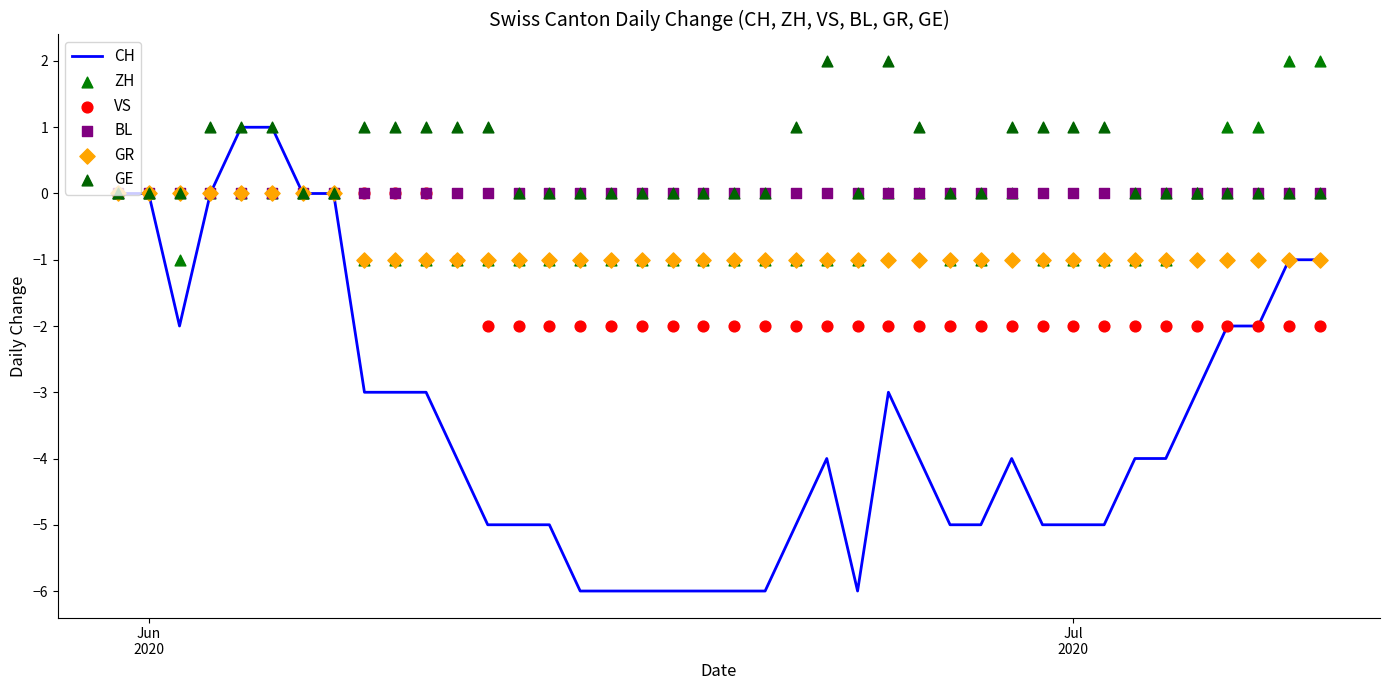

What is the lowest value of the CH series?

-6